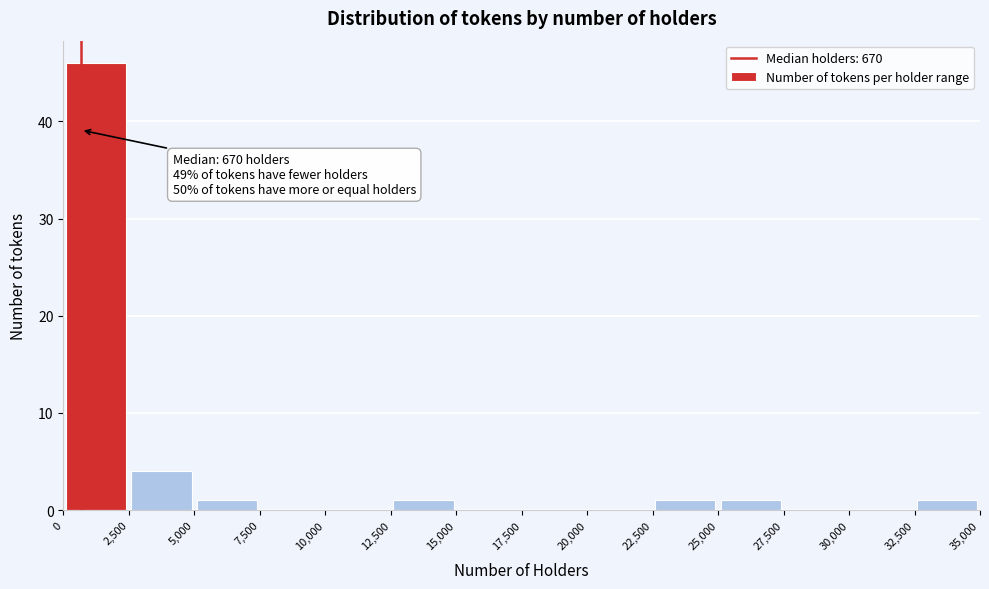

Which range on the x-axis has the tallest bar?

0 to 2,500